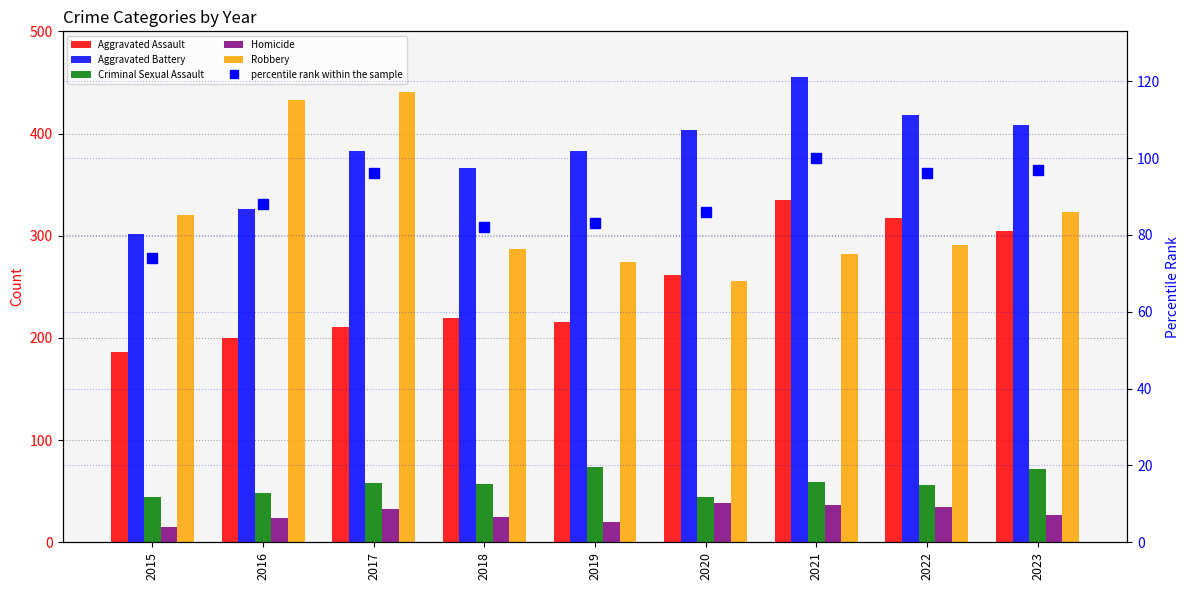

What is the approximate value of Aggravated Assault at 2016, to the nearest 10?

200